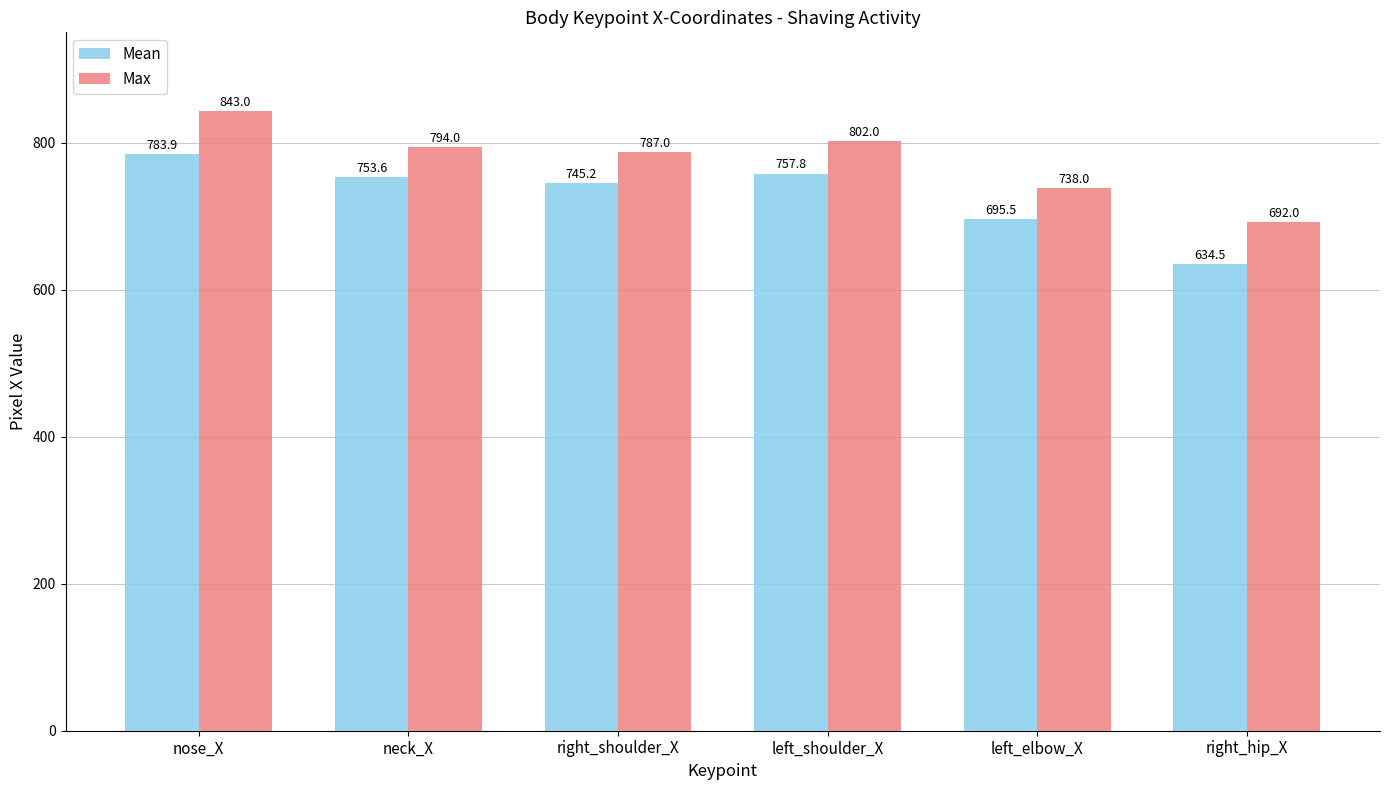

At how many categories does at least one series exceed 771?

4